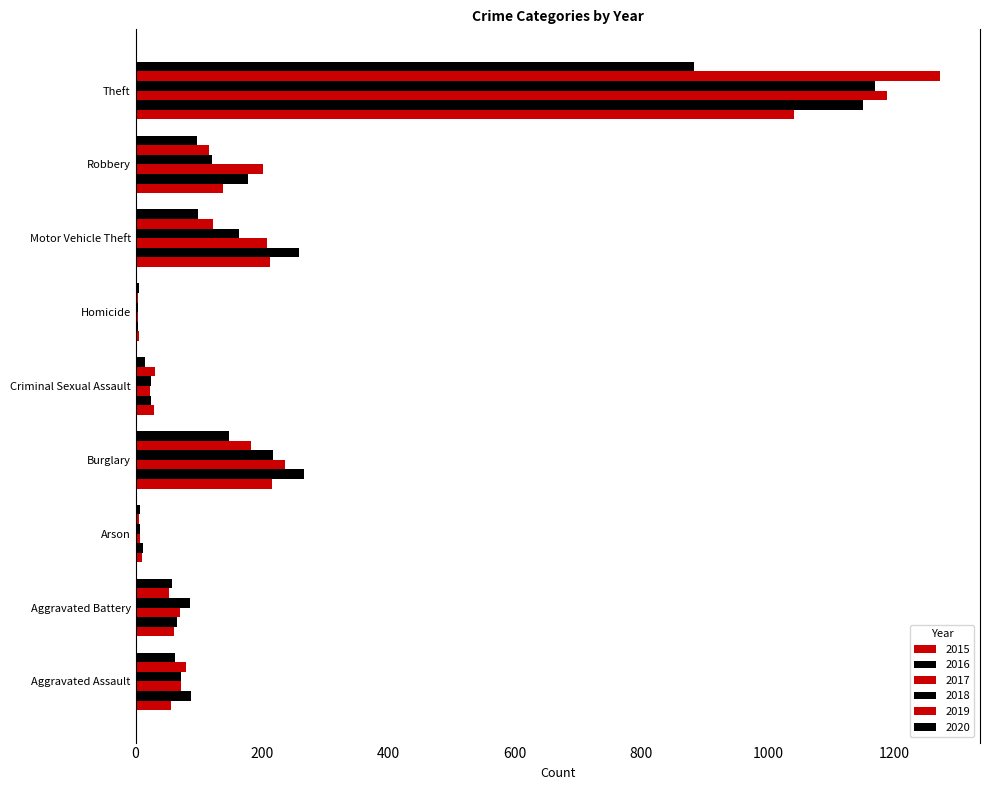

How many bars are there in each group?

6